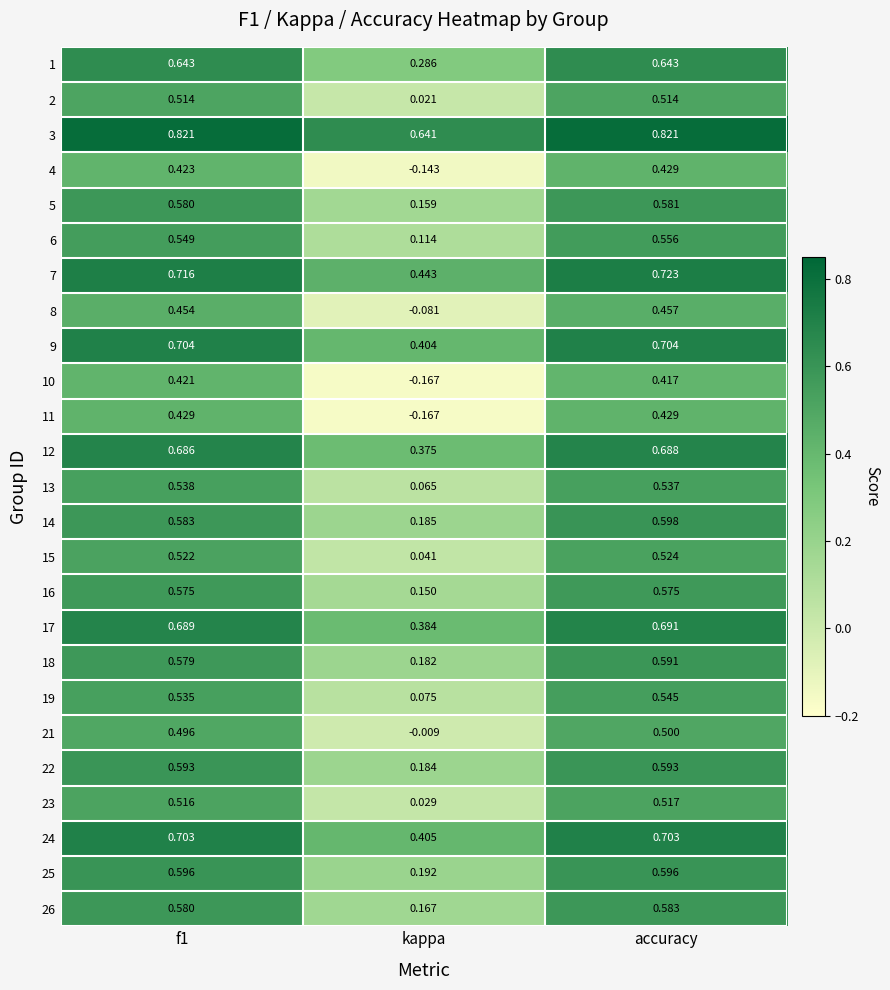

Which label corresponds to the smallest value in the chart?

kappa